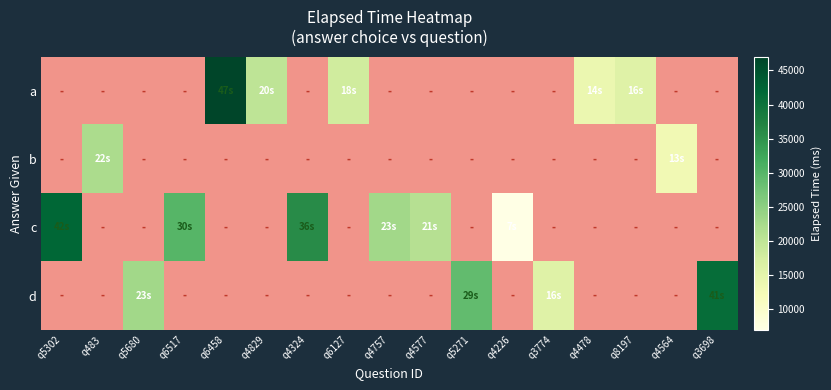

Which label corresponds to the smallest value in the chart?

q4226